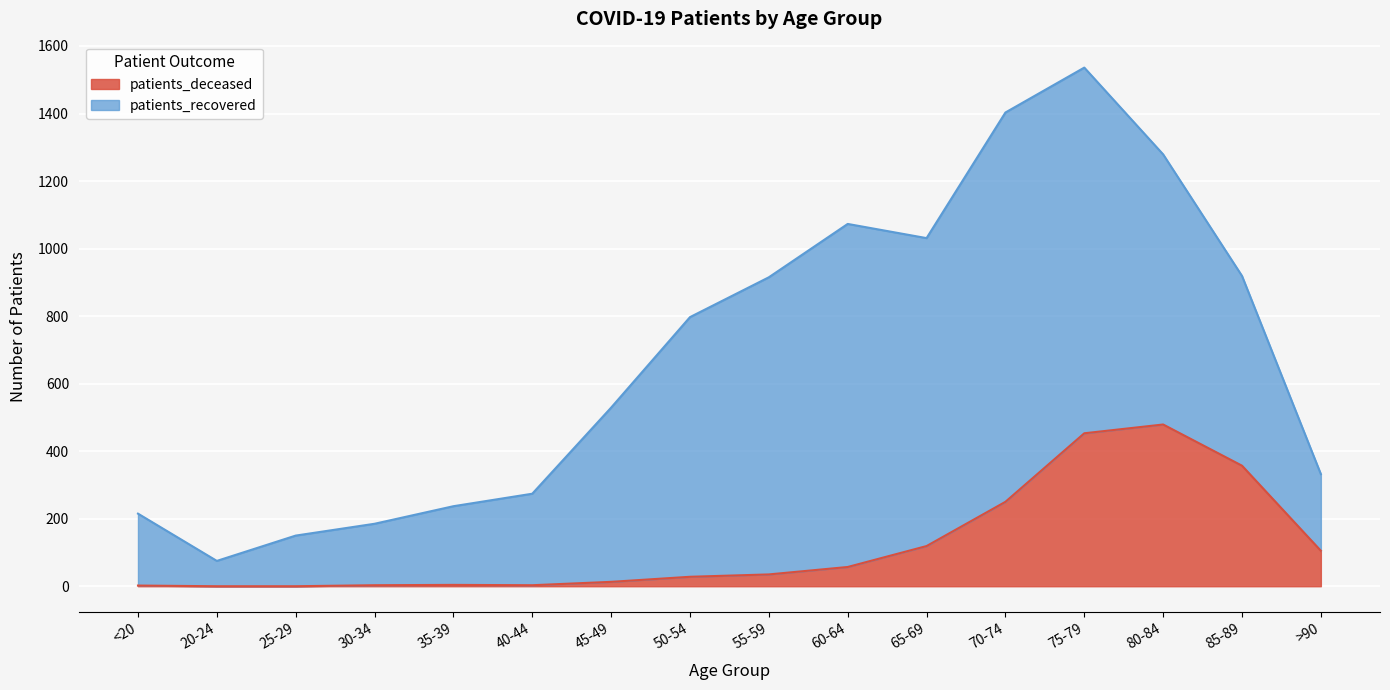

Count the number of values greater than 35.

7